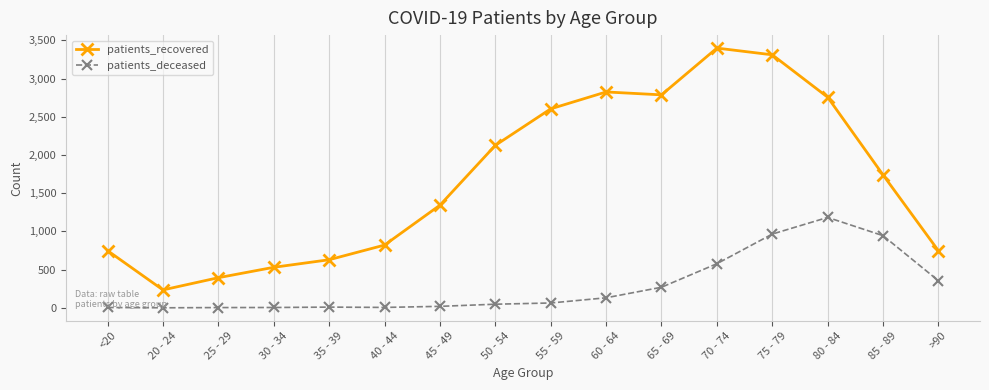

True or false: patients_deceased and patients_recovered intersect in this chart.

False